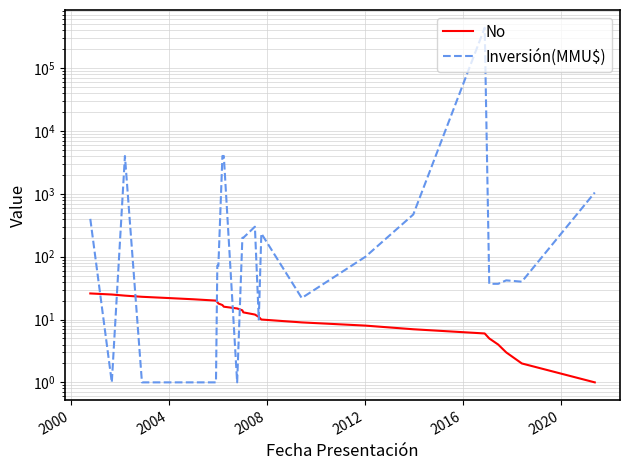

What is the smallest value displayed?

1